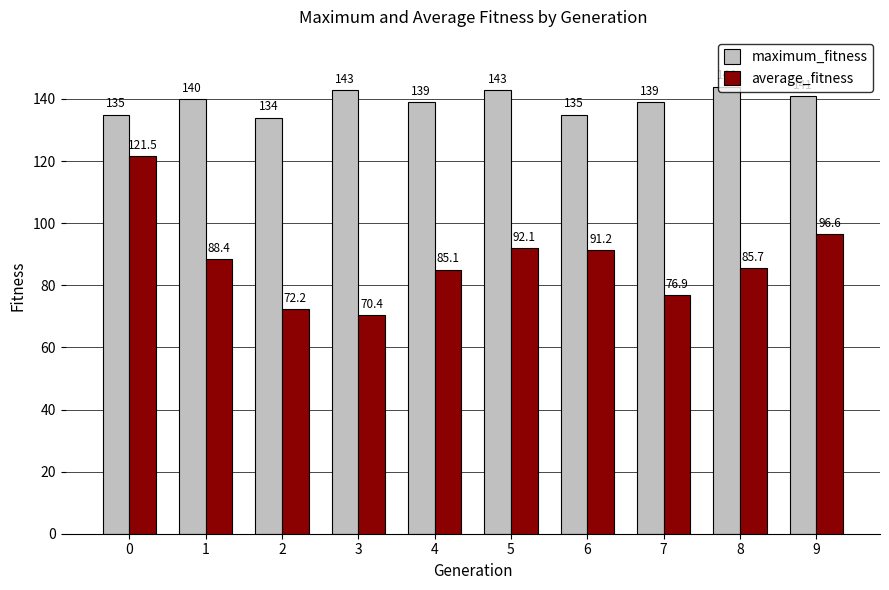

What is the difference between the average_fitness values at 8 and 5?

6.4